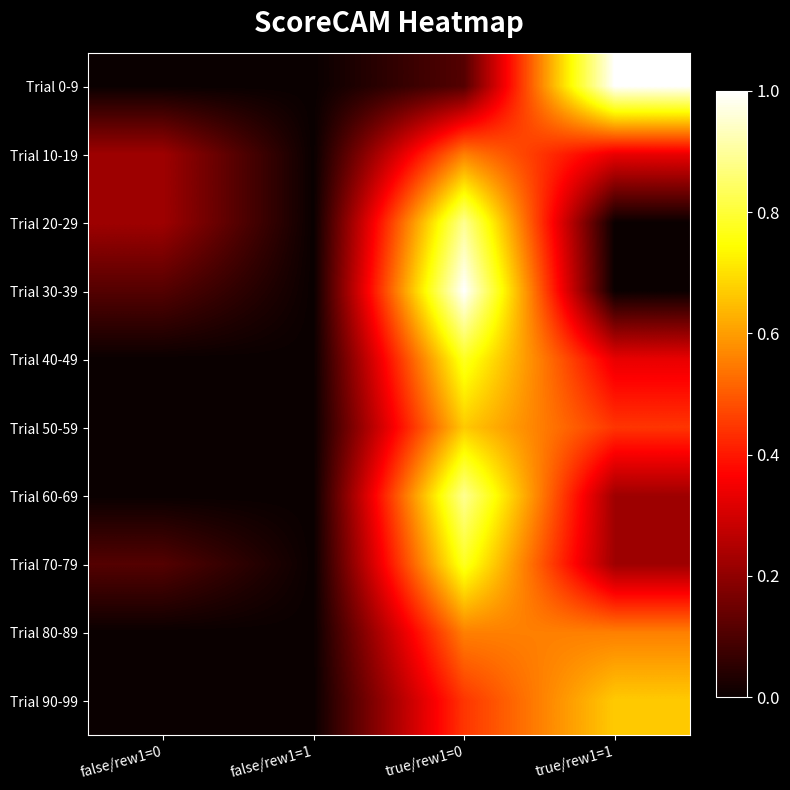

Reading left to right, transcribe all the data shown in this chart.

Trial 0-9: false/rew1=0=0.0	false/rew1=1=0.0	true/rew1=0=0.1	true/rew1=1=1.0
Trial 10-19: false/rew1=0=0.2	false/rew1=1=0.0	true/rew1=0=0.6	true/rew1=1=0.3
Trial 20-29: false/rew1=0=0.2	false/rew1=1=0.0	true/rew1=0=0.9	true/rew1=1=0.0
Trial 30-39: false/rew1=0=0.1	false/rew1=1=0.0	true/rew1=0=1.0	true/rew1=1=0.0
Trial 40-49: false/rew1=0=0.0	false/rew1=1=0.0	true/rew1=0=0.8	true/rew1=1=0.3
Trial 50-59: false/rew1=0=0.0	false/rew1=1=0.0	true/rew1=0=0.7	true/rew1=1=0.4
Trial 60-69: false/rew1=0=0.0	false/rew1=1=0.0	true/rew1=0=0.9	true/rew1=1=0.2
Trial 70-79: false/rew1=0=0.1	false/rew1=1=0.0	true/rew1=0=0.8	true/rew1=1=0.2
Trial 80-89: false/rew1=0=0.0	false/rew1=1=0.0	true/rew1=0=0.6	true/rew1=1=0.6
Trial 90-99: false/rew1=0=0.0	false/rew1=1=0.0	true/rew1=0=0.4	true/rew1=1=0.7